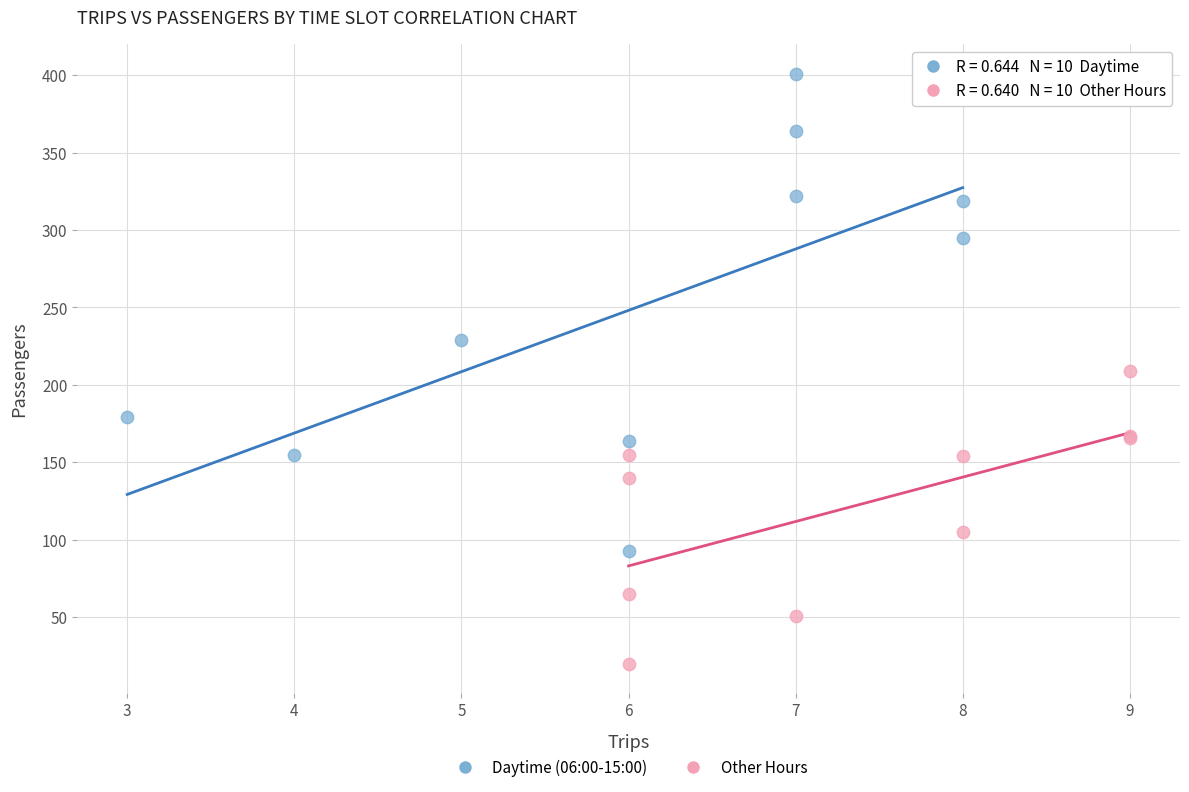

What are all the series names shown in the legend?

Daytime (06:00-15:00), Other Hours